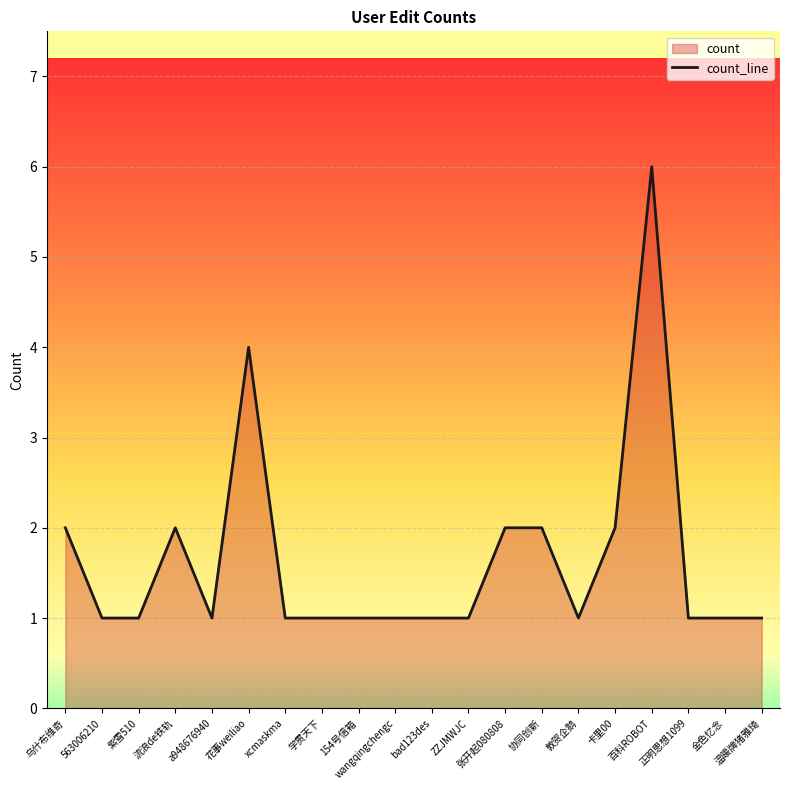

Count the values in the range 1 to 2.

18